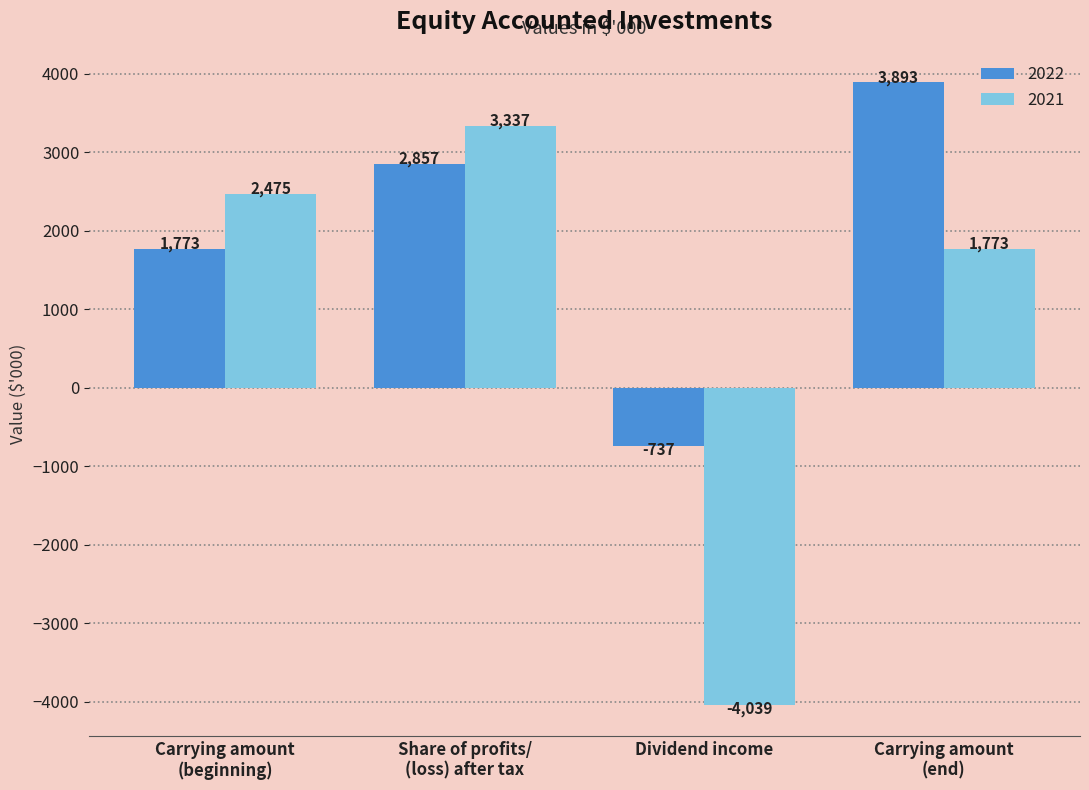

List the series in order of their overall mean, highest first.

2022, 2021